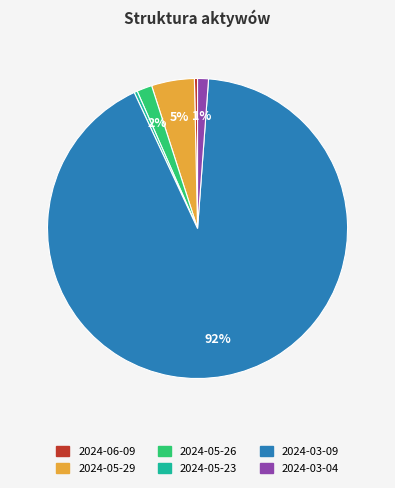

The 2024-05-26 slice represents 2% of the pie. True or false?

True